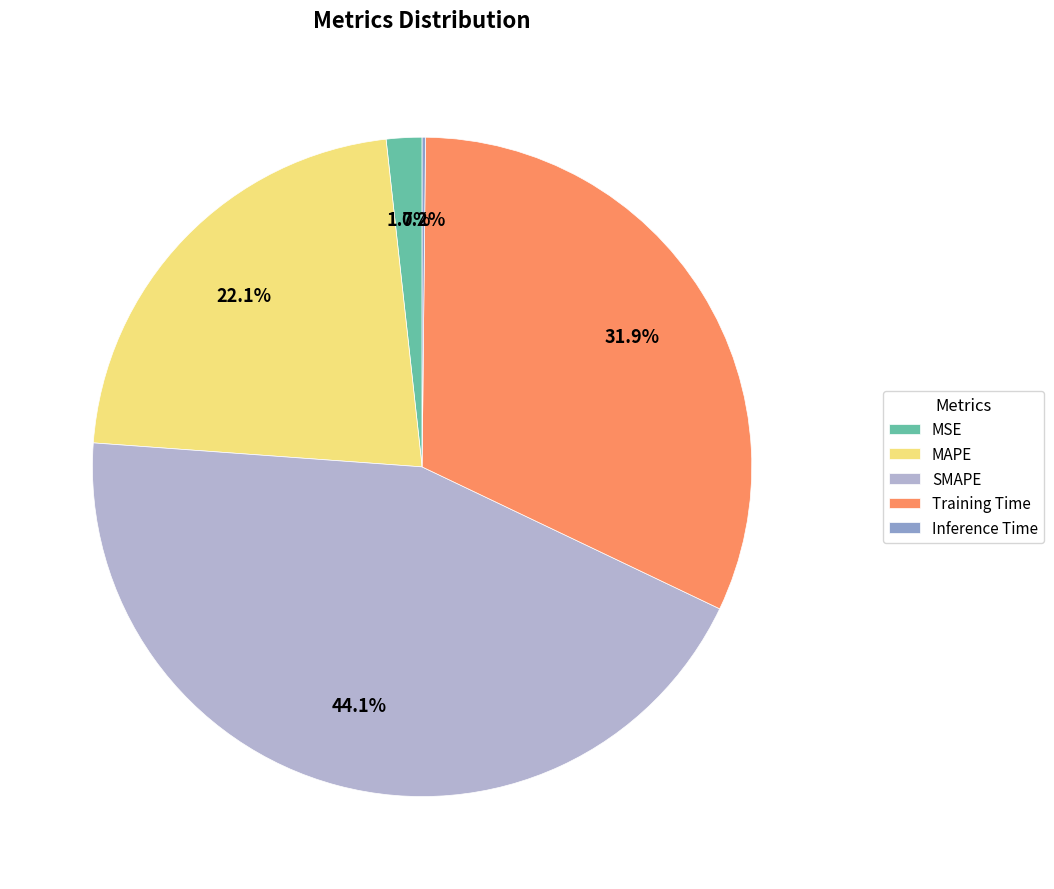

Does any single category account for the majority?

No